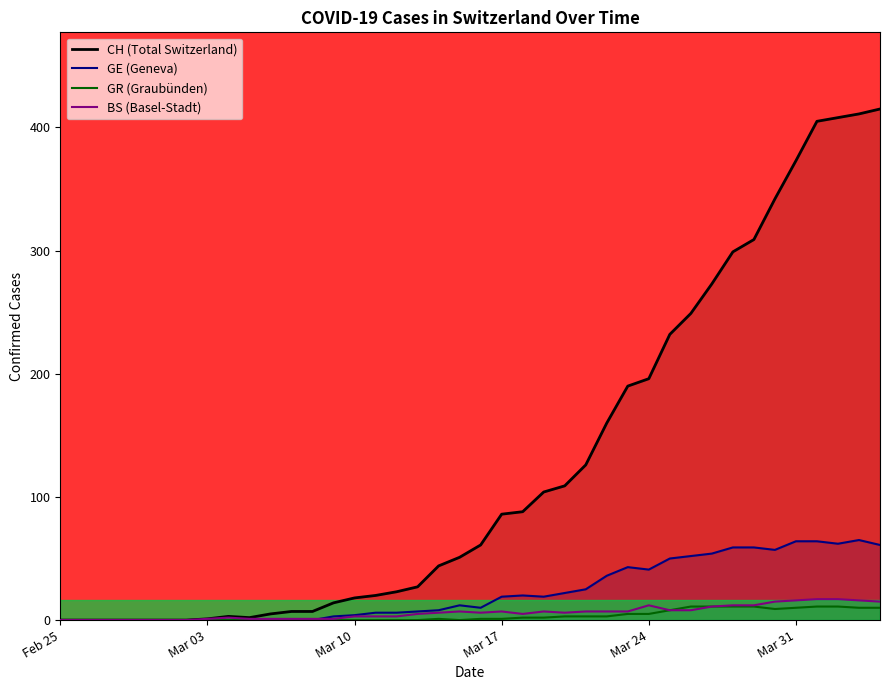

Which series has the largest total across all categories?

CH (Total Switzerland)